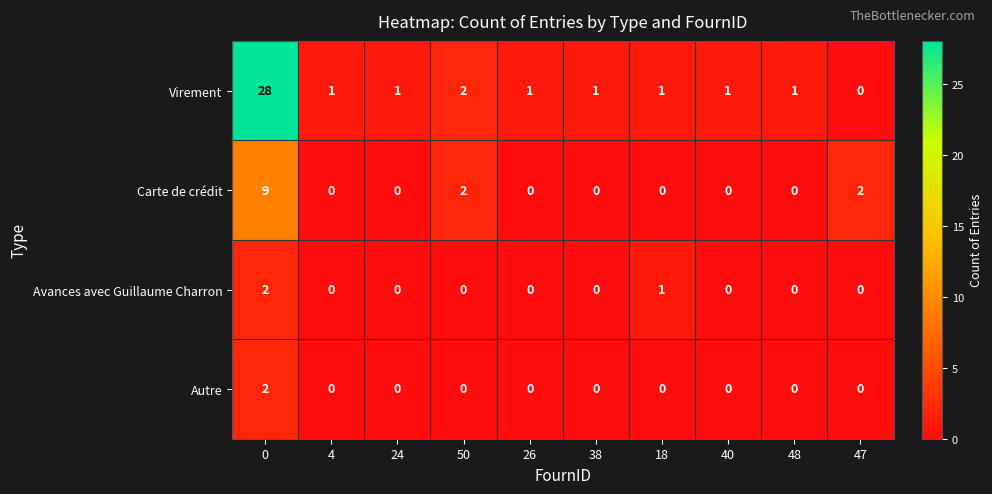

Between 0 and 18, which series saw the biggest shift?

Virement